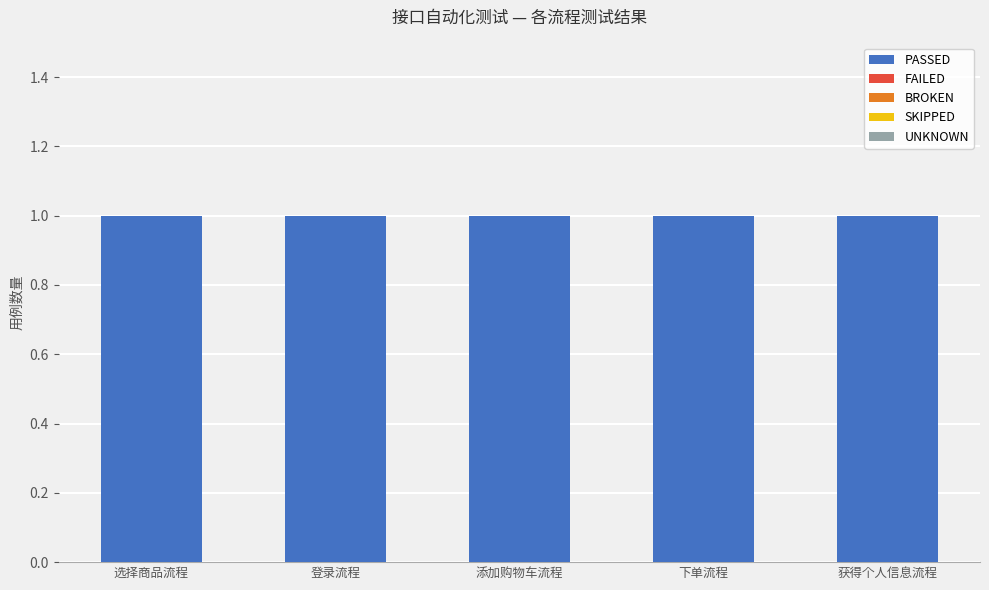

The value of SKIPPED at 获得个人信息流程 is 0. True or false?

True